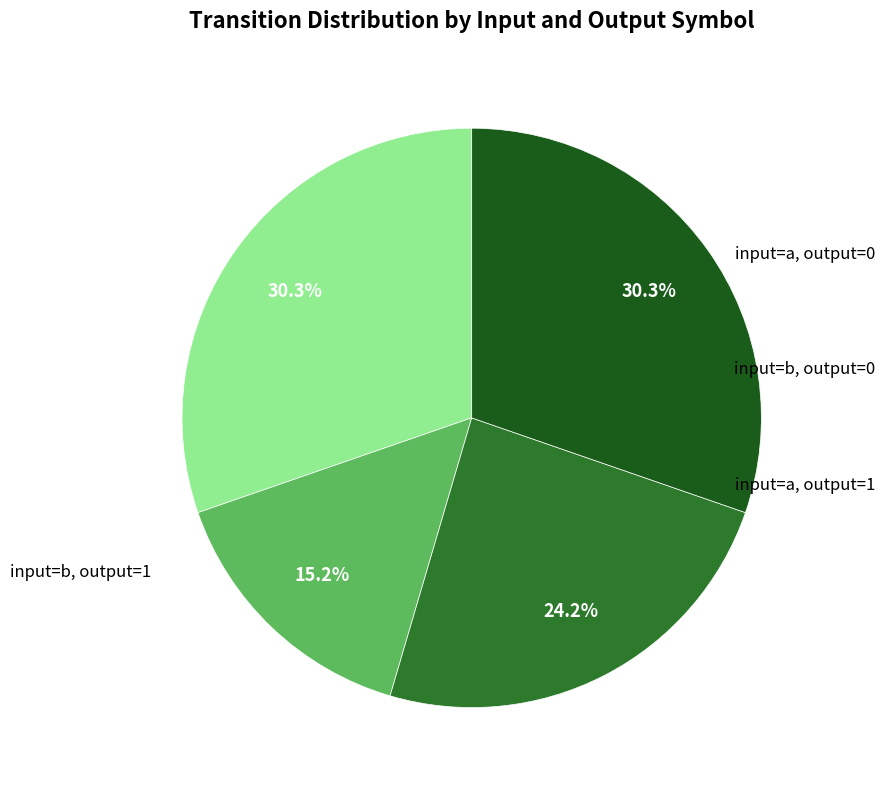

Is there any slice that represents more than half of the pie?

No